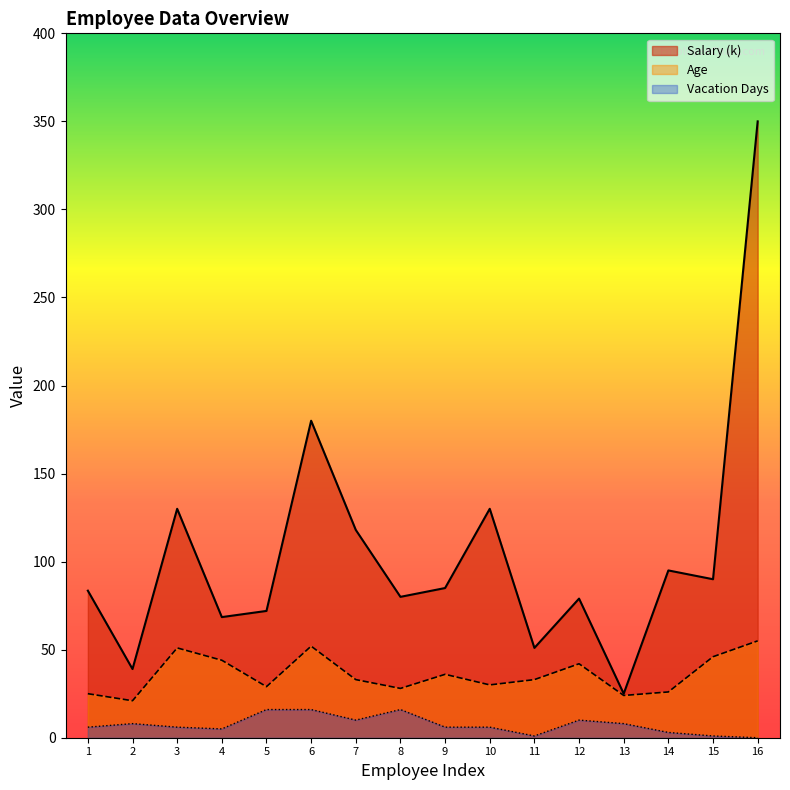

What is the maximum value for Age?

55.0